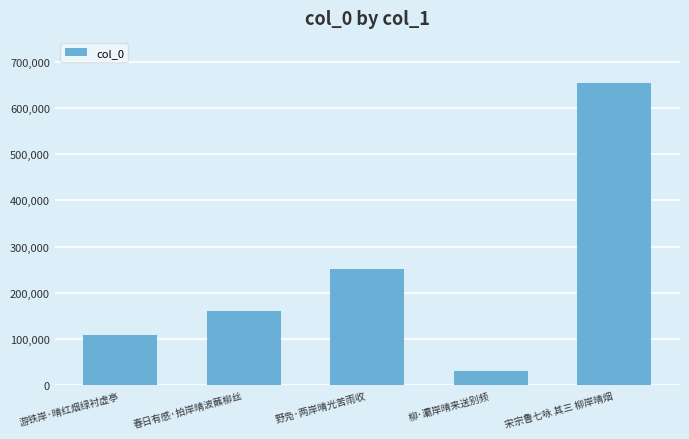

What is the greatest value displayed?

653503